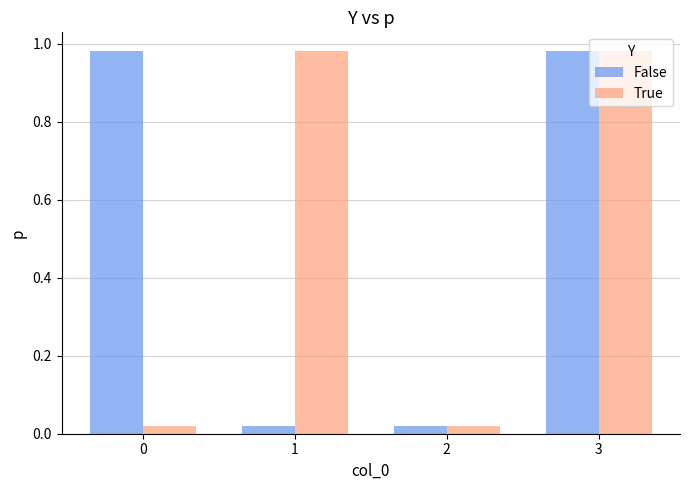

At which category is the sum across all series the highest?

3